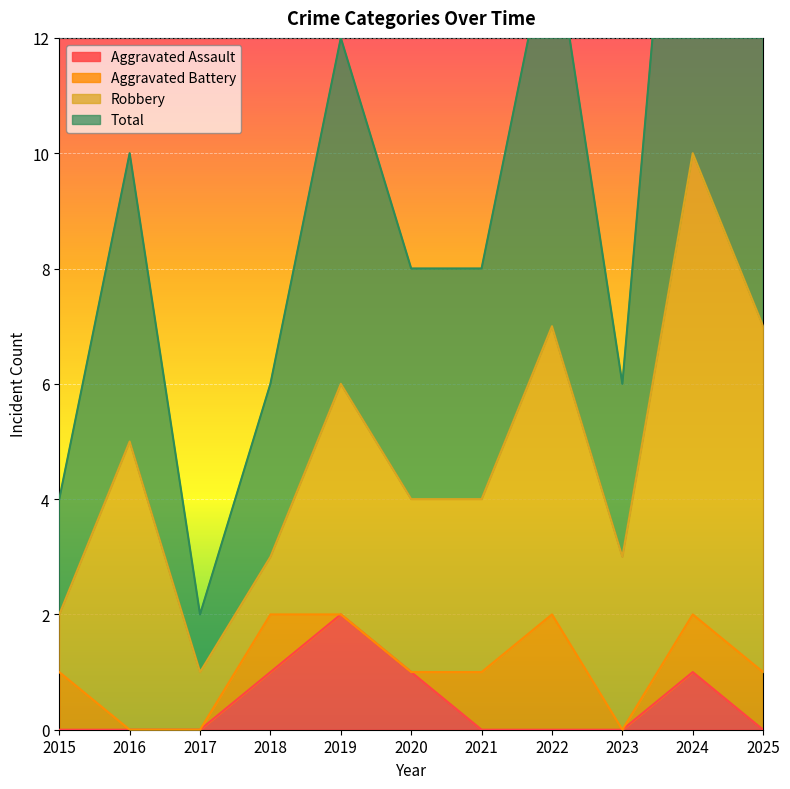

Is it true that Aggravated Assault equals 0 at 2016?

True